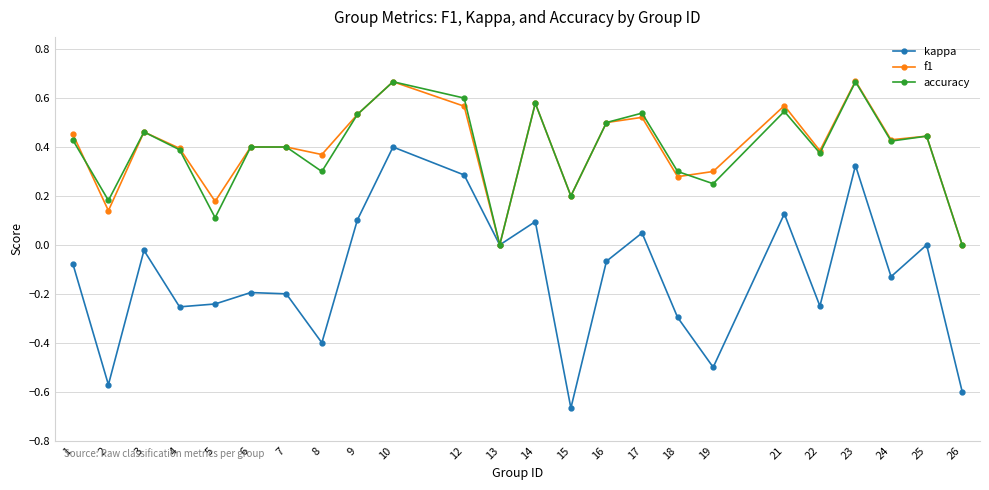

True or false: accuracy and f1 intersect in this chart.

True